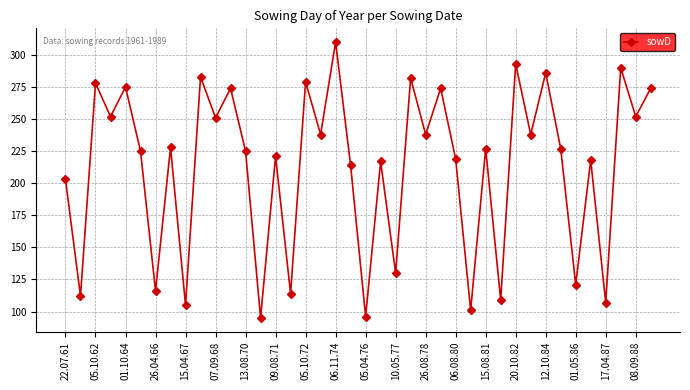

What is the value of the 18th point from the left?

238